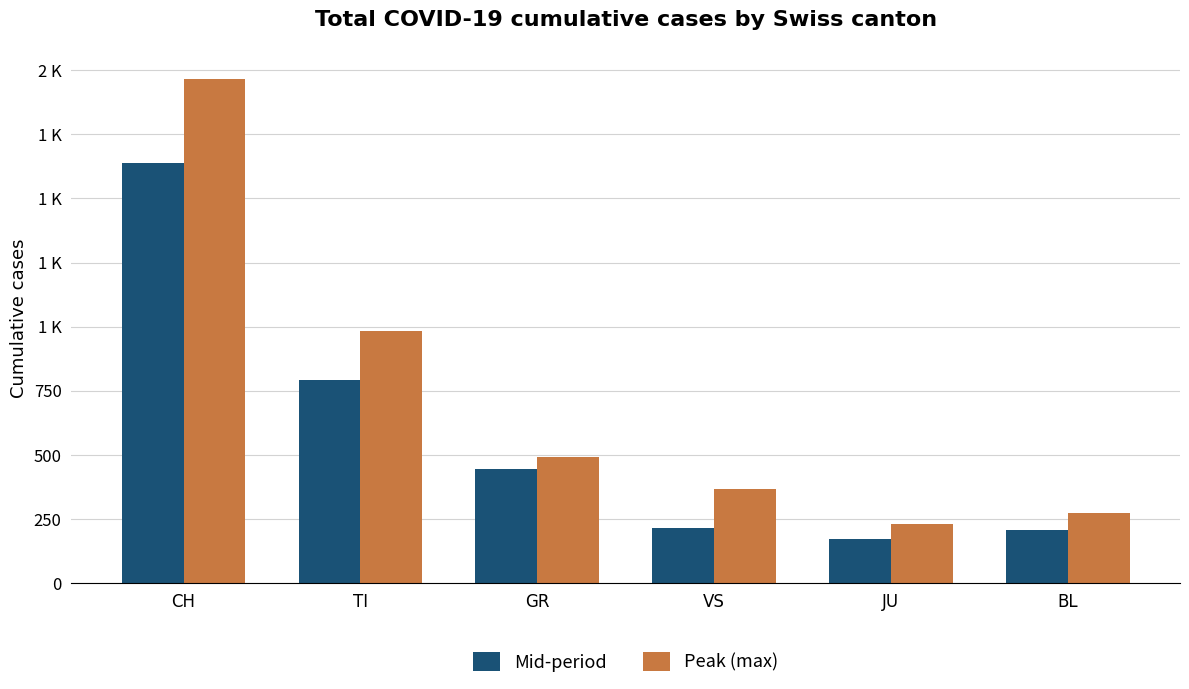

What is the sum of the Peak (max) values at JU and VS?

598